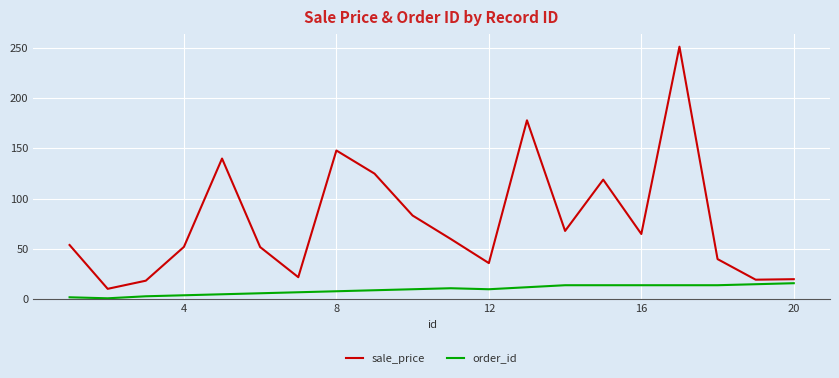

List the series in order of their peak value, highest first.

sale_price, order_id